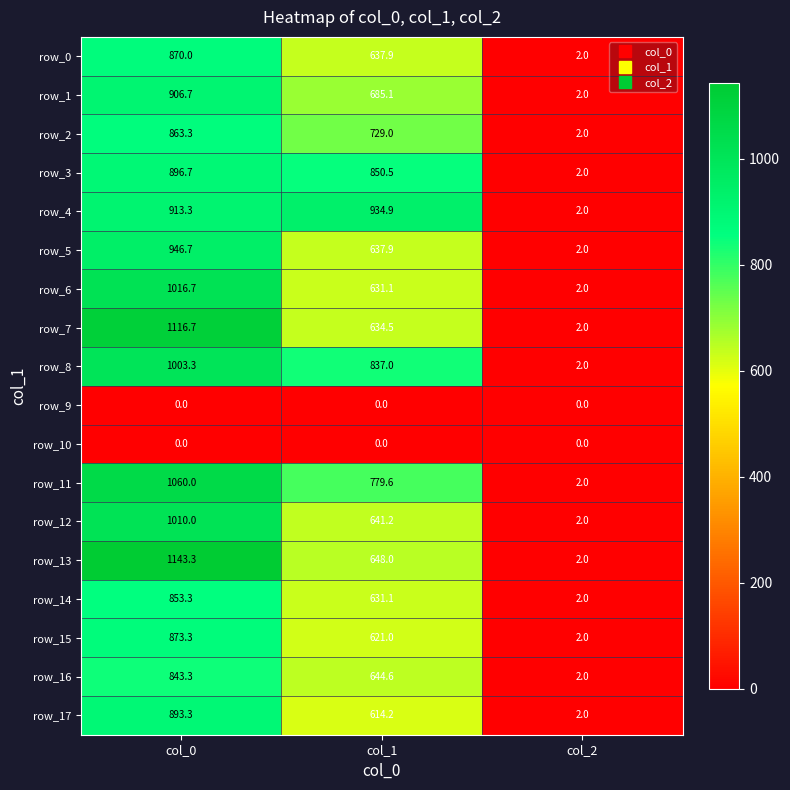

Reading left to right, list all the values displayed in this chart.

row_0: col_0=870.0	col_1=637.9	col_2=2.0
row_1: col_0=906.7	col_1=685.1	col_2=2.0
row_2: col_0=863.3	col_1=729.0	col_2=2.0
row_3: col_0=896.7	col_1=850.5	col_2=2.0
row_4: col_0=913.3	col_1=934.9	col_2=2.0
row_5: col_0=946.7	col_1=637.9	col_2=2.0
row_6: col_0=1016.7	col_1=631.1	col_2=2.0
row_7: col_0=1116.7	col_1=634.5	col_2=2.0
row_8: col_0=1003.3	col_1=837.0	col_2=2.0
row_9: col_0=0.0	col_1=0.0	col_2=0.0
row_10: col_0=0.0	col_1=0.0	col_2=0.0
row_11: col_0=1060.0	col_1=779.6	col_2=2.0
row_12: col_0=1010.0	col_1=641.2	col_2=2.0
row_13: col_0=1143.3	col_1=648.0	col_2=2.0
row_14: col_0=853.3	col_1=631.1	col_2=2.0
row_15: col_0=873.3	col_1=621.0	col_2=2.0
row_16: col_0=843.3	col_1=644.6	col_2=2.0
row_17: col_0=893.3	col_1=614.2	col_2=2.0